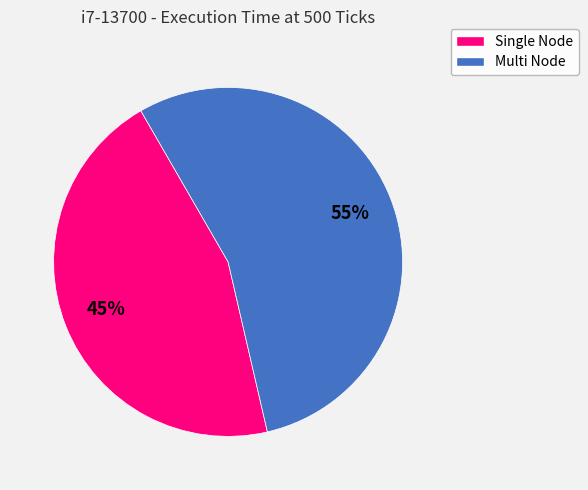

Is there any slice that represents more than half of the pie?

Yes